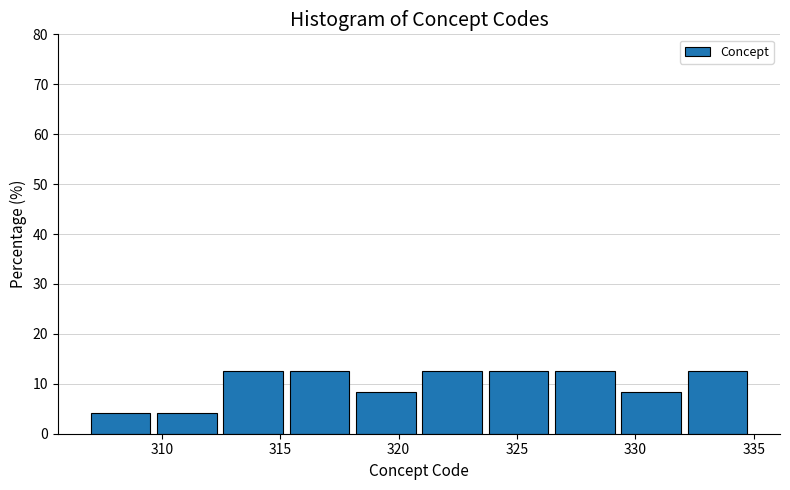

Reading left to right, list every bar in this chart as the range it spans on the x-axis followed by its height. Neither the bar edges nor the heights are printed on the chart, so give them approximately, as read against the axes.

307.0 to 309.8: 4
309.8 to 312.6: 4
312.6 to 315.4: 13
315.4 to 318.2: 13
318.2 to 321.0: 8
321.0 to 323.8: 13
323.8 to 326.6: 13
326.6 to 329.4: 13
329.4 to 332.2: 8
332.2 to 335.0: 13